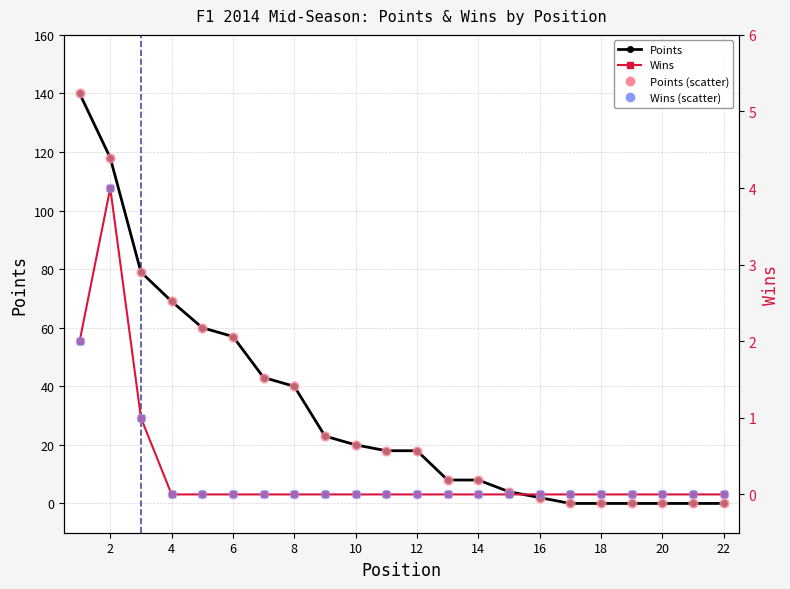

At how many categories does at least one series exceed 8?

12